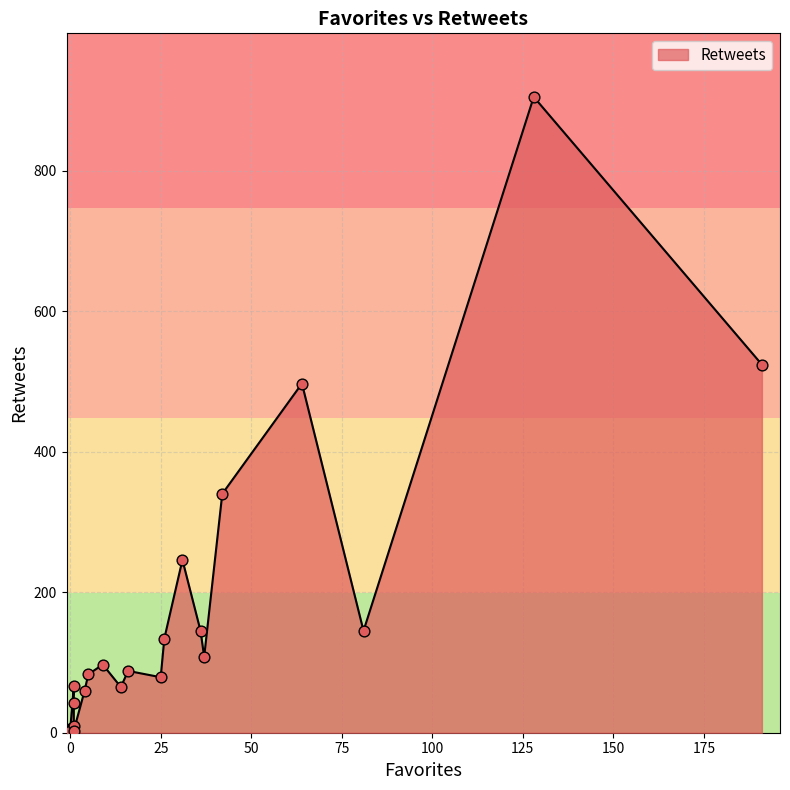

What is the change in value from 10 to 26?

-514